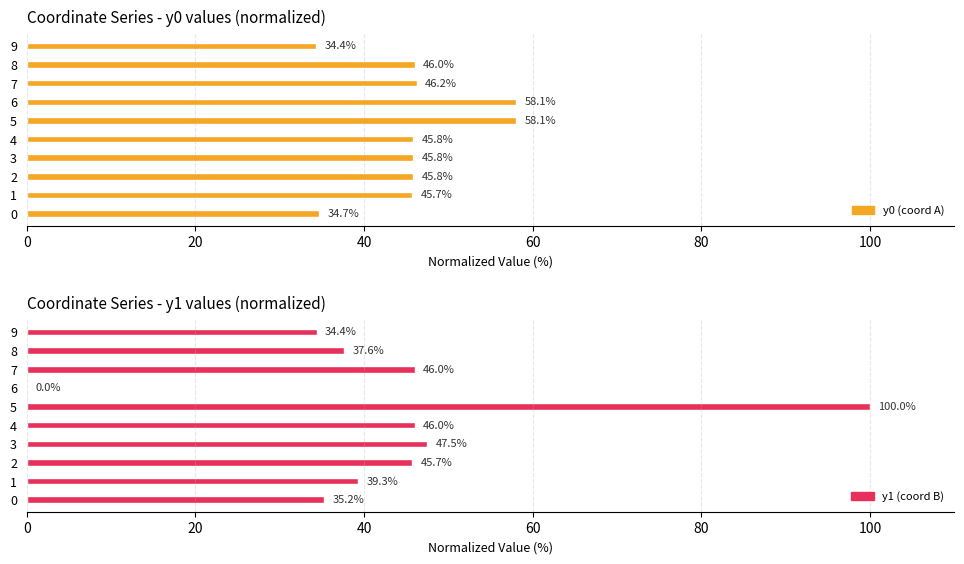

How many values in the y0 (coord A) series exceed 45?

8